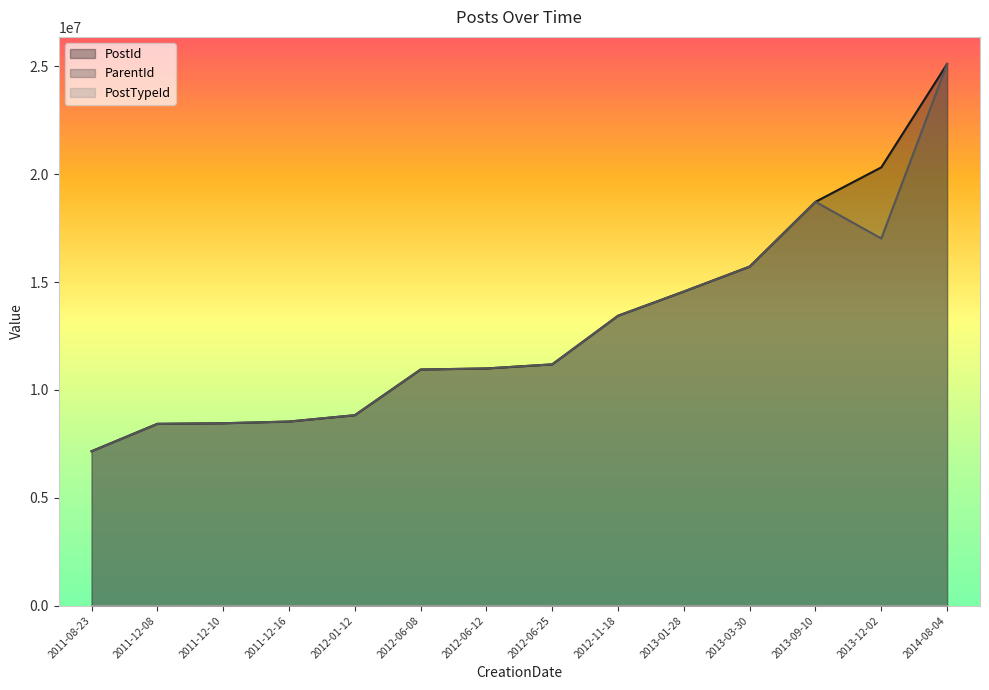

What is the minimum value for PostTypeId?

1